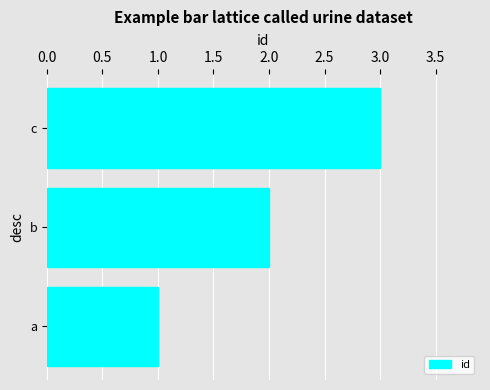

What value does the data have at c?

3